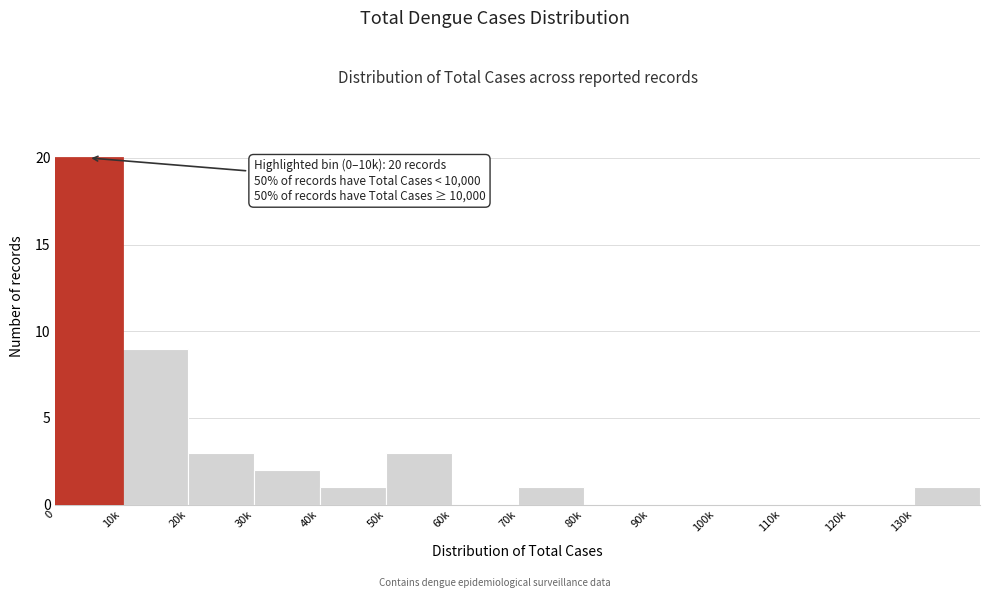

Reading left to right, transcribe all the data shown in this chart.

0=20	10k=9	20k=3	30k=2	40k=1	50k=3	60k=0	70k=1	80k=0	90k=0	100k=0	110k=0	120k=0	130k=1